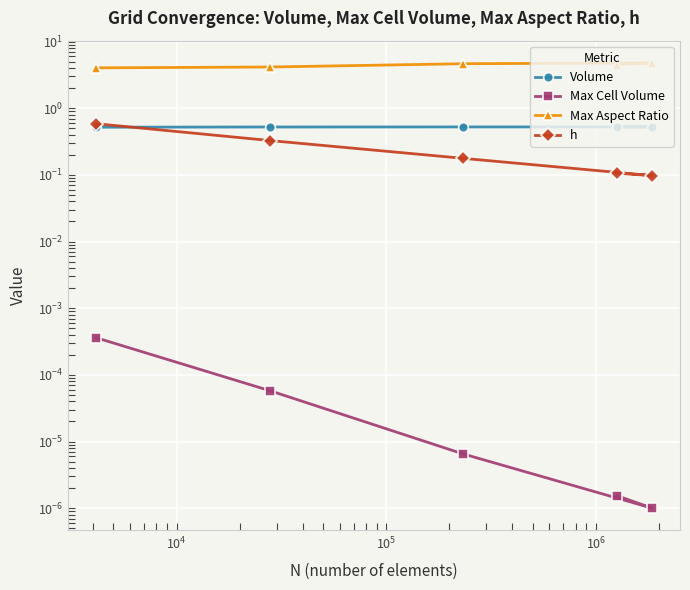

How many lines are shown in the chart?

4